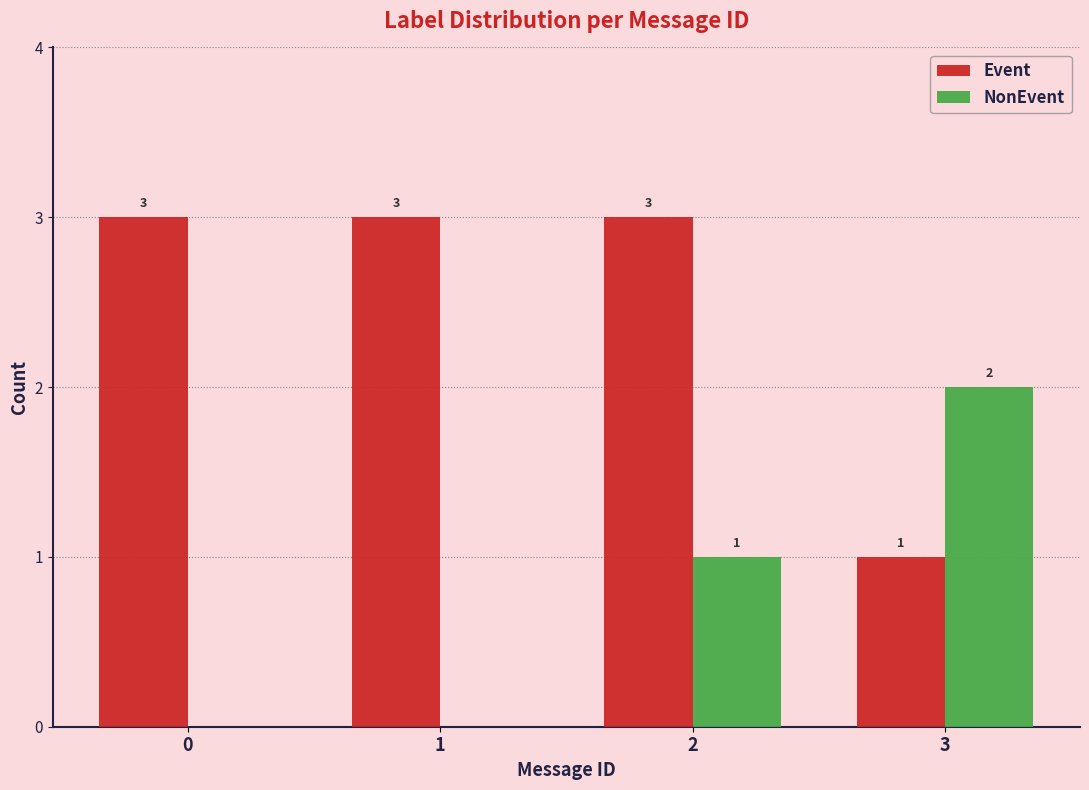

What is the sum of all NonEvent values?

3